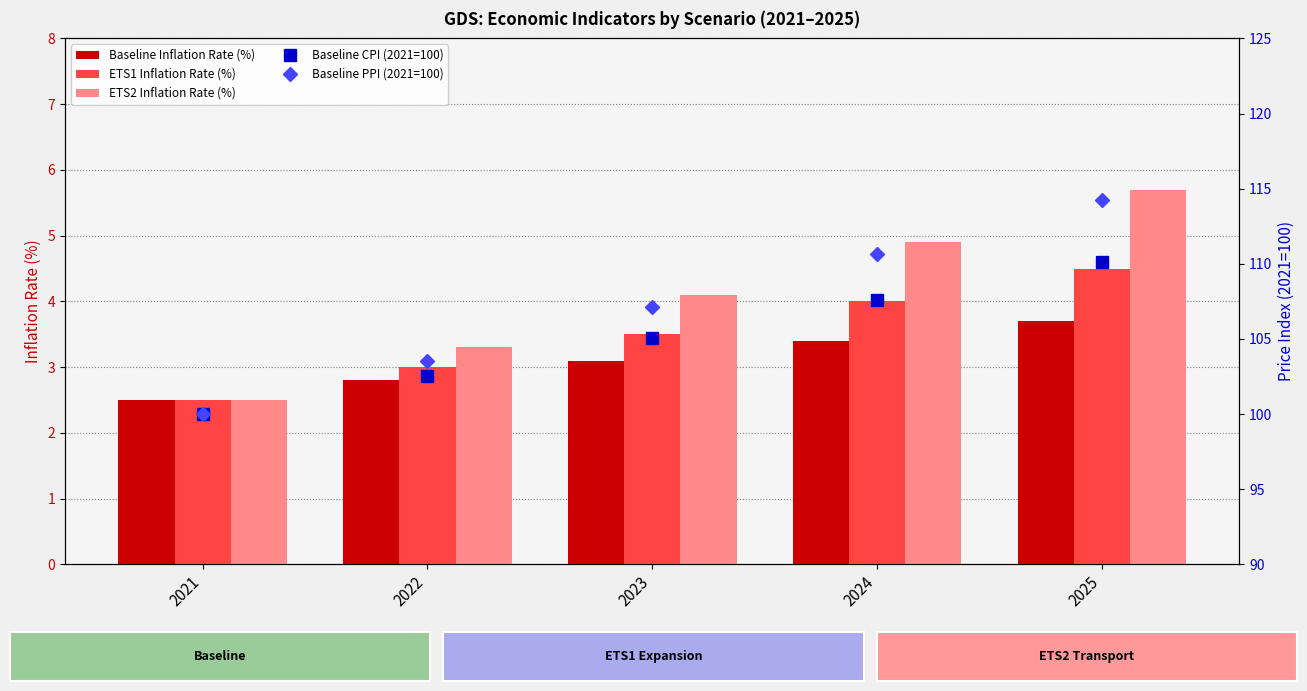

What are all the series names shown in the legend?

Baseline Inflation Rate (%), ETS1 Inflation Rate (%), ETS2 Inflation Rate (%), Baseline CPI (2021=100), Baseline PPI (2021=100)